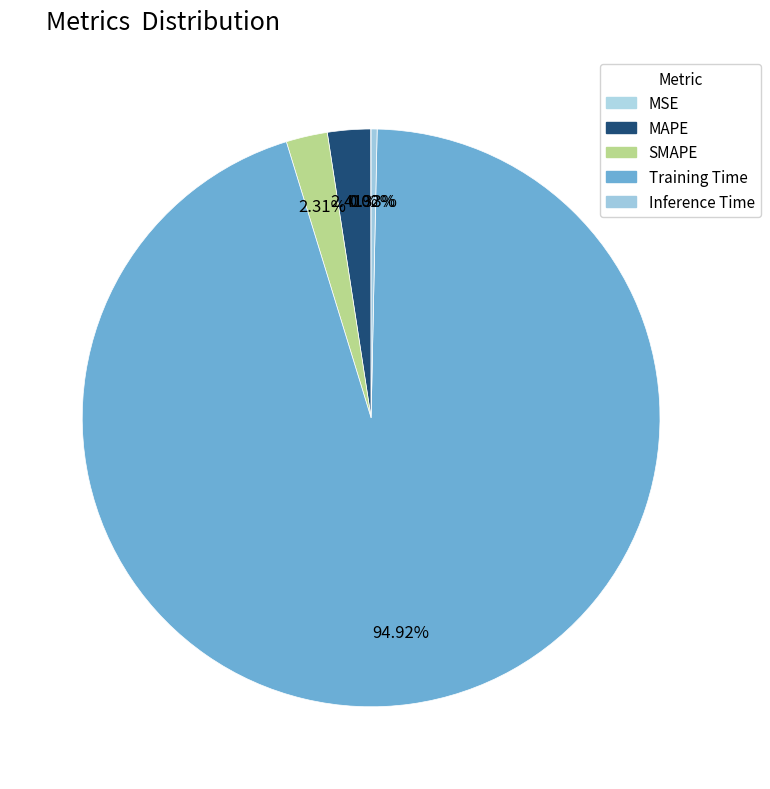

What is the largest slice in the pie chart?

Training Time